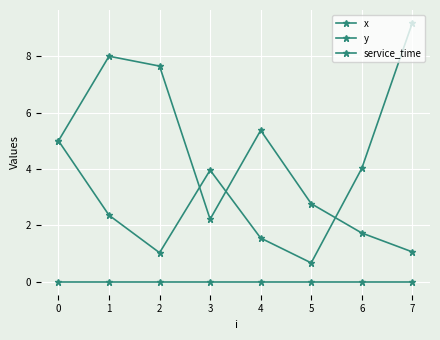

True or false: service_time and x intersect in this chart.

False